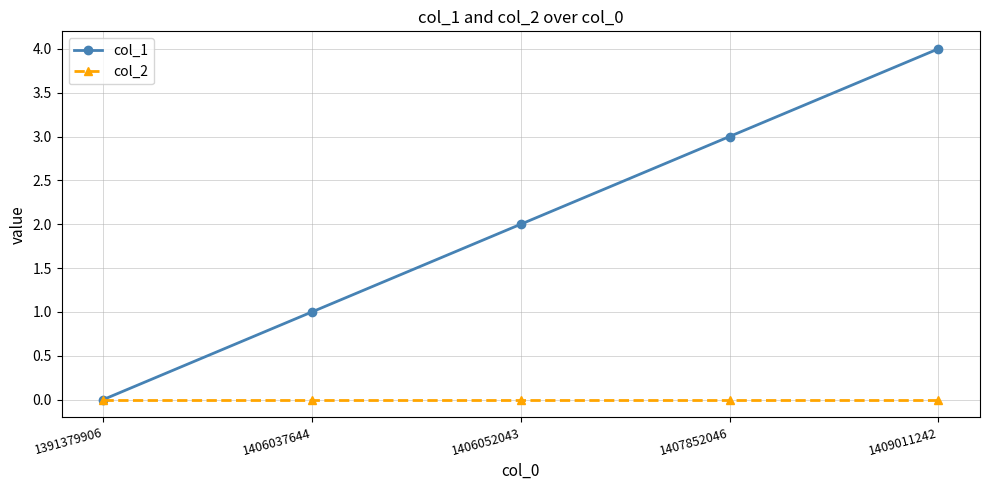

How many col_1 values are between 1 and 3?

3